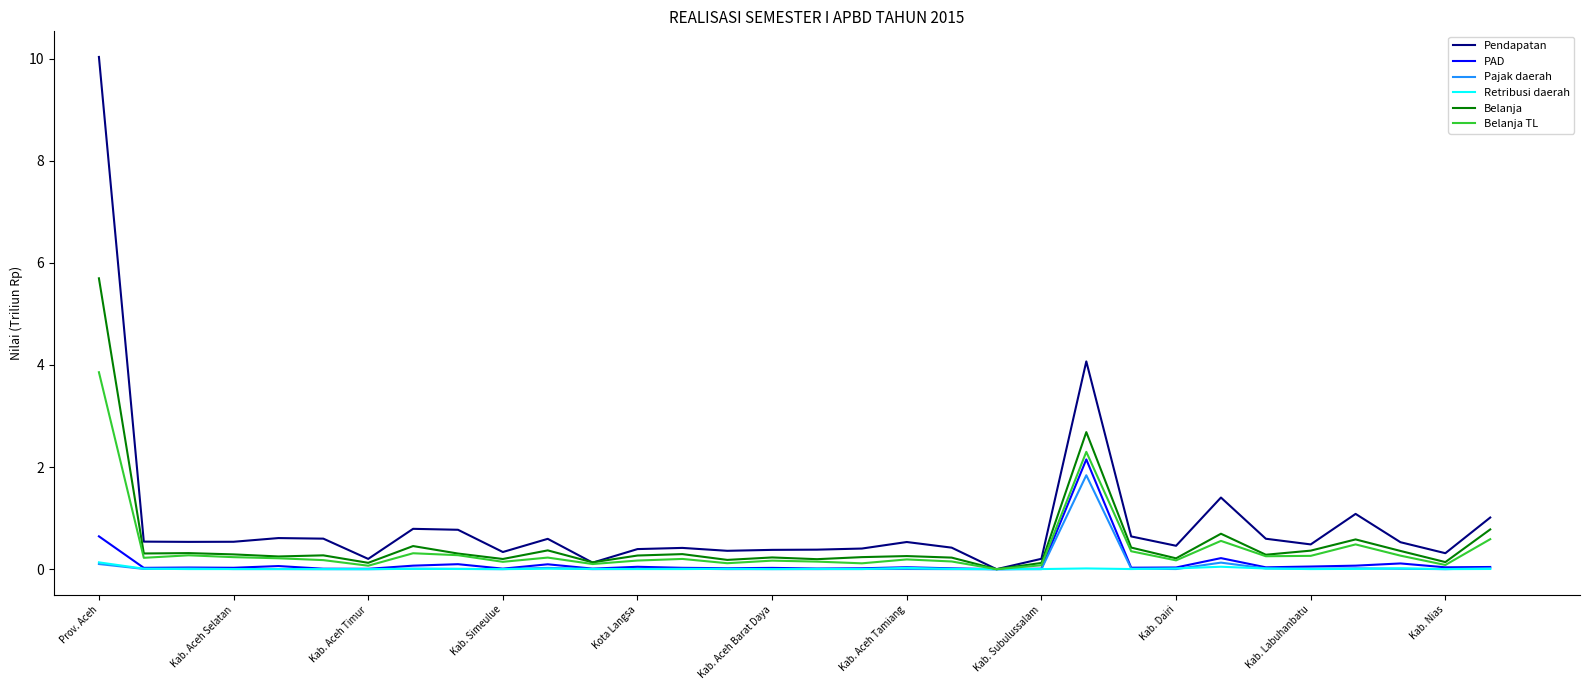

Which series has the widest spread of values?

Pendapatan